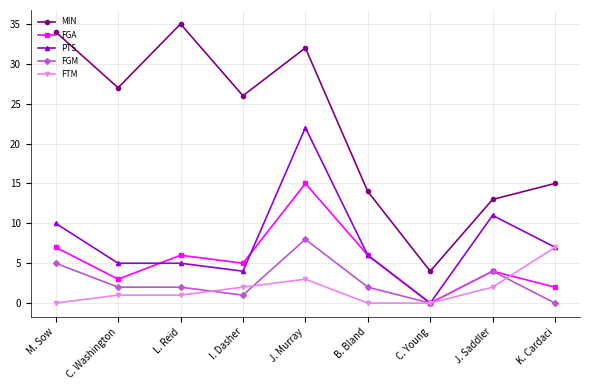

At which category does FGA reach its first local valley?

C. Washington